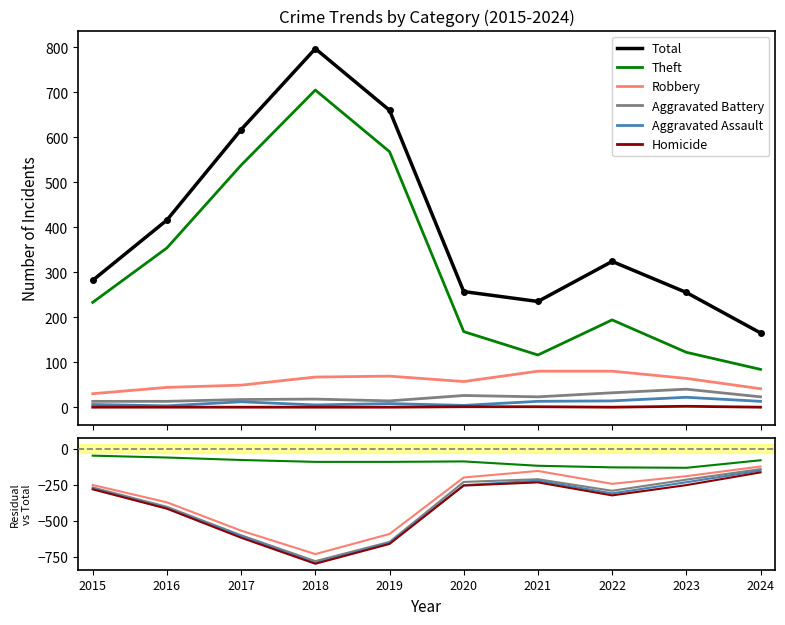

Reading left to right, what are all the values shown in this chart?

Total: 282	416	617	797	660	257	235	324	255	165
Theft: -49	-62	-79	-92	-92	-89	-119	-130	-133	-81
Robbery: -252	-372	-568	-730	-591	-200	-155	-244	-191	-124
Aggravated Battery: -269	-403	-600	-779	-646	-231	-212	-292	-215	-142
Aggravated Assault: -276	-413	-605	-792	-652	-253	-222	-310	-233	-152
Homicide: -282	-416	-617	-797	-660	-256	-234	-324	-253	-165